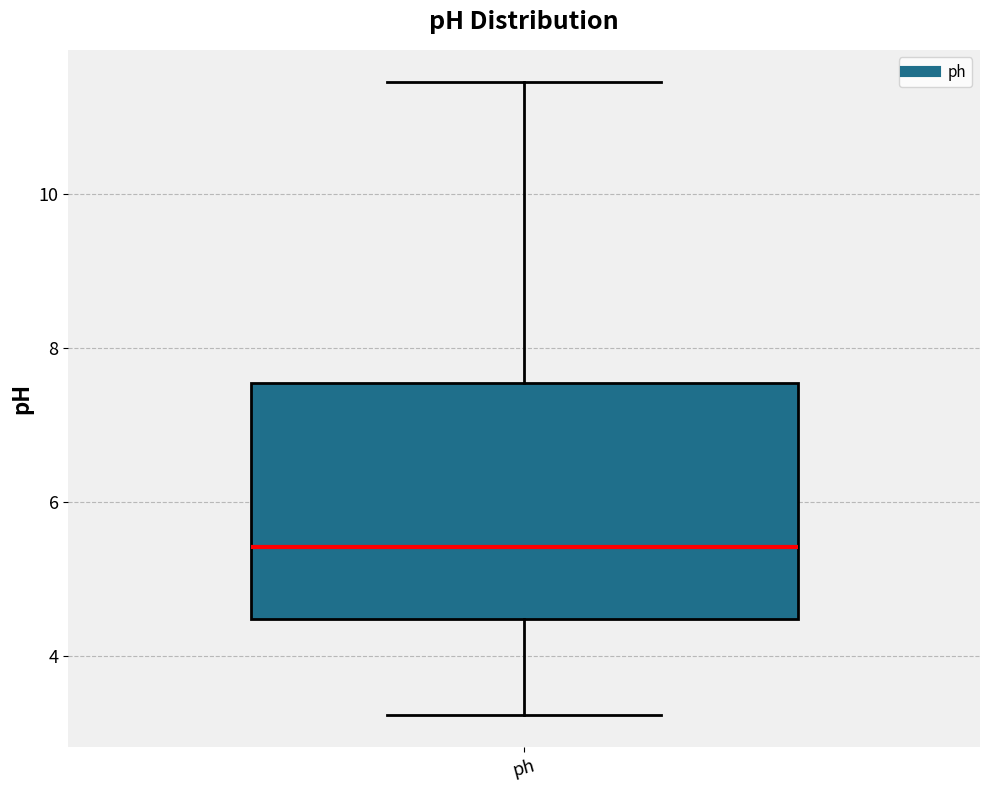

Transcribe this box plot: give where the median line is, the range the box spans, and where the two whiskers end, as read against the y-axis. The values are not printed on the chart, so give them approximately, as read against the axis.

median 5.4, box 4.4 to 7.6, whiskers 3.2 to 11.4